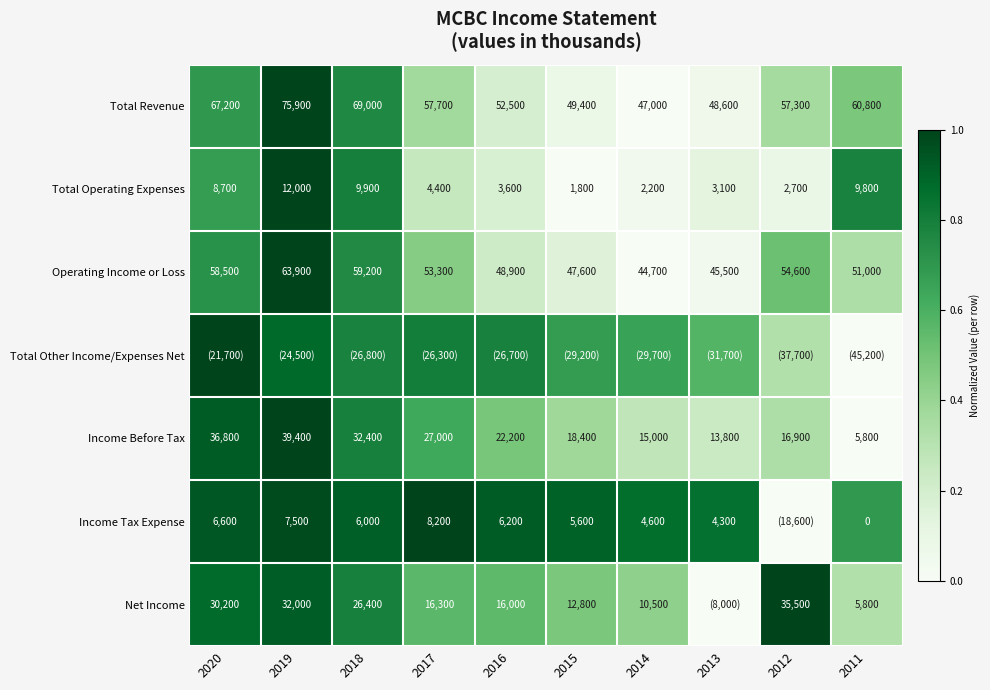

True or false: Income Before Tax has a value of 0.2 at 2016.

False